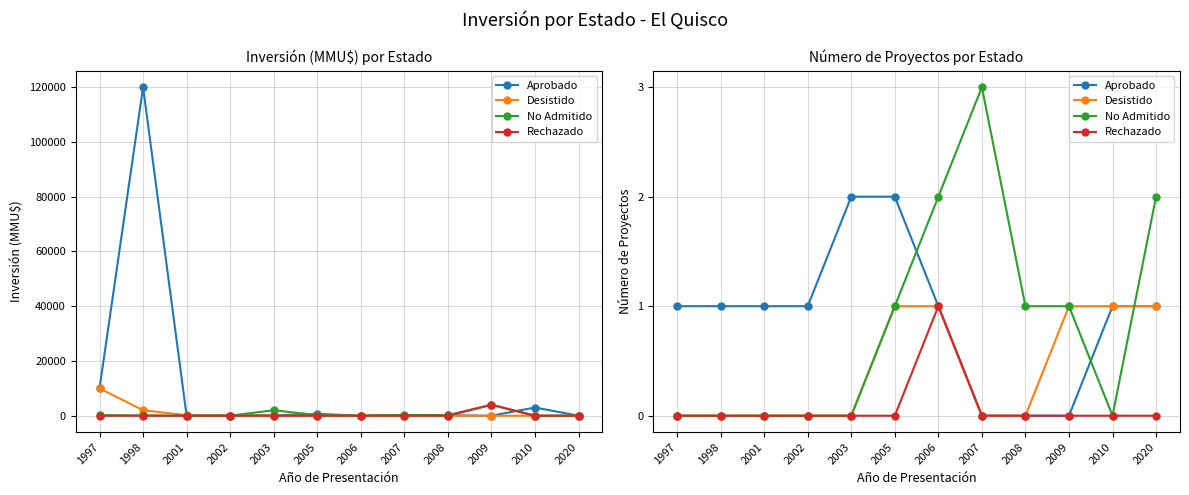

What is the difference between the maximum and minimum values in the Aprobado series?

2